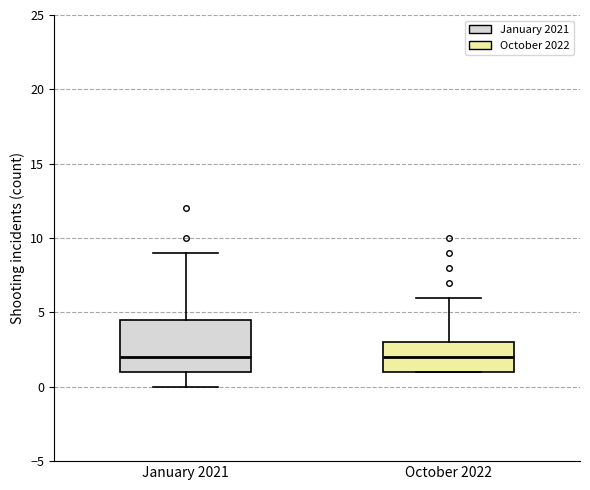

Where is the upper edge of the box for October 2022 on the y-axis? The values are not printed on the chart, so give them approximately, as read against the axis.

3.0